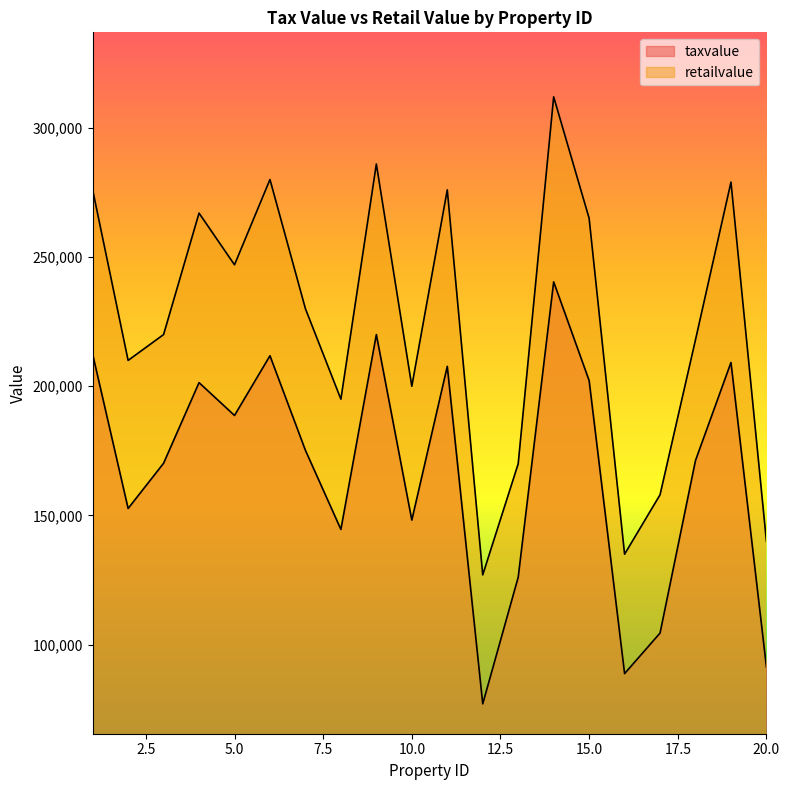

How many lines are shown in the chart?

2